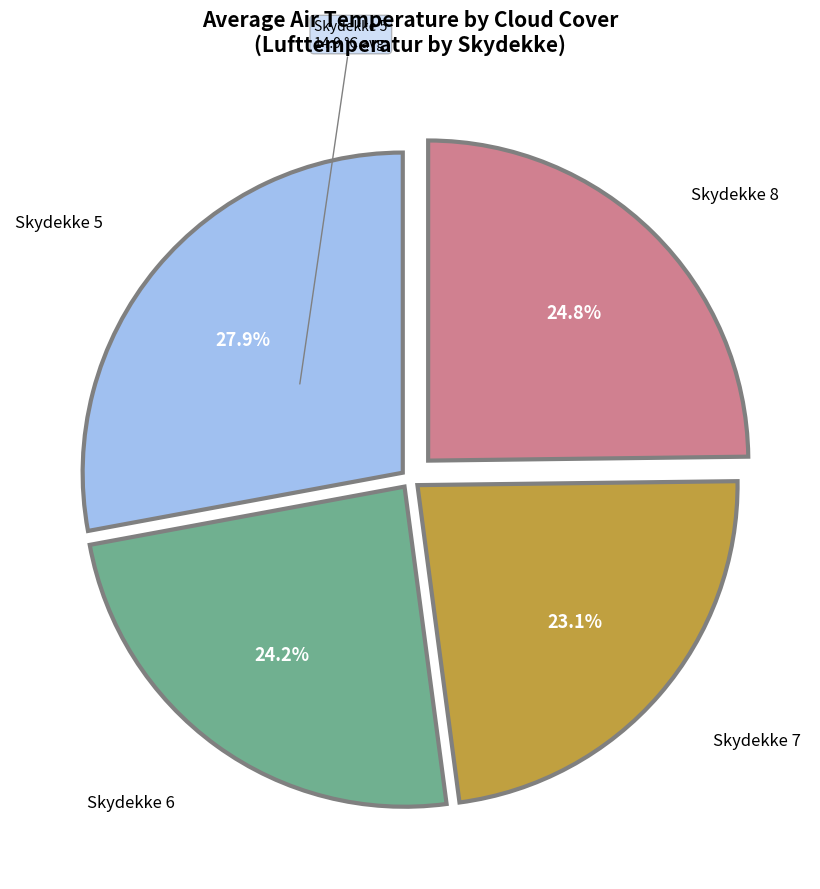

Is there a majority slice in this chart?

No